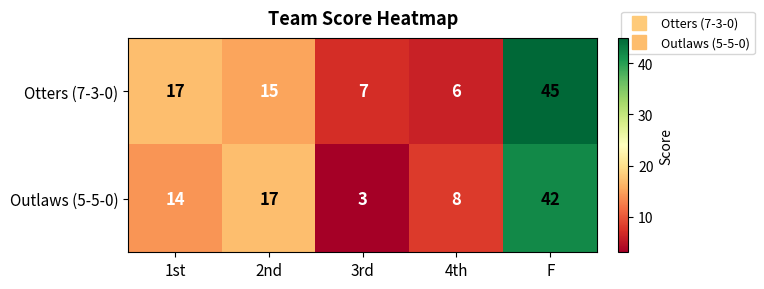

Rank the series by their average value, from lowest to highest.

Outlaws (5-5-0), Otters (7-3-0)